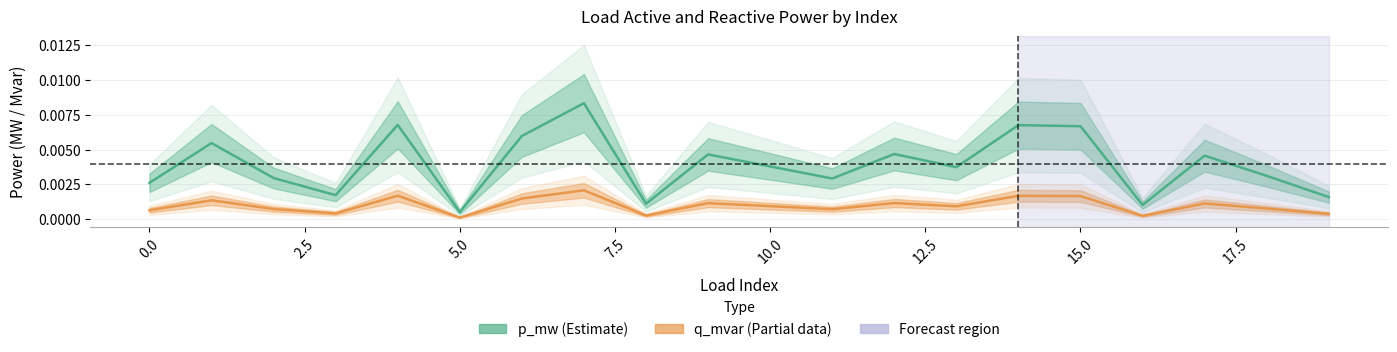

Is the value of p_mw (Estimate) at 7.5 greater than the value of q_mvar (Partial) at 14?

Yes